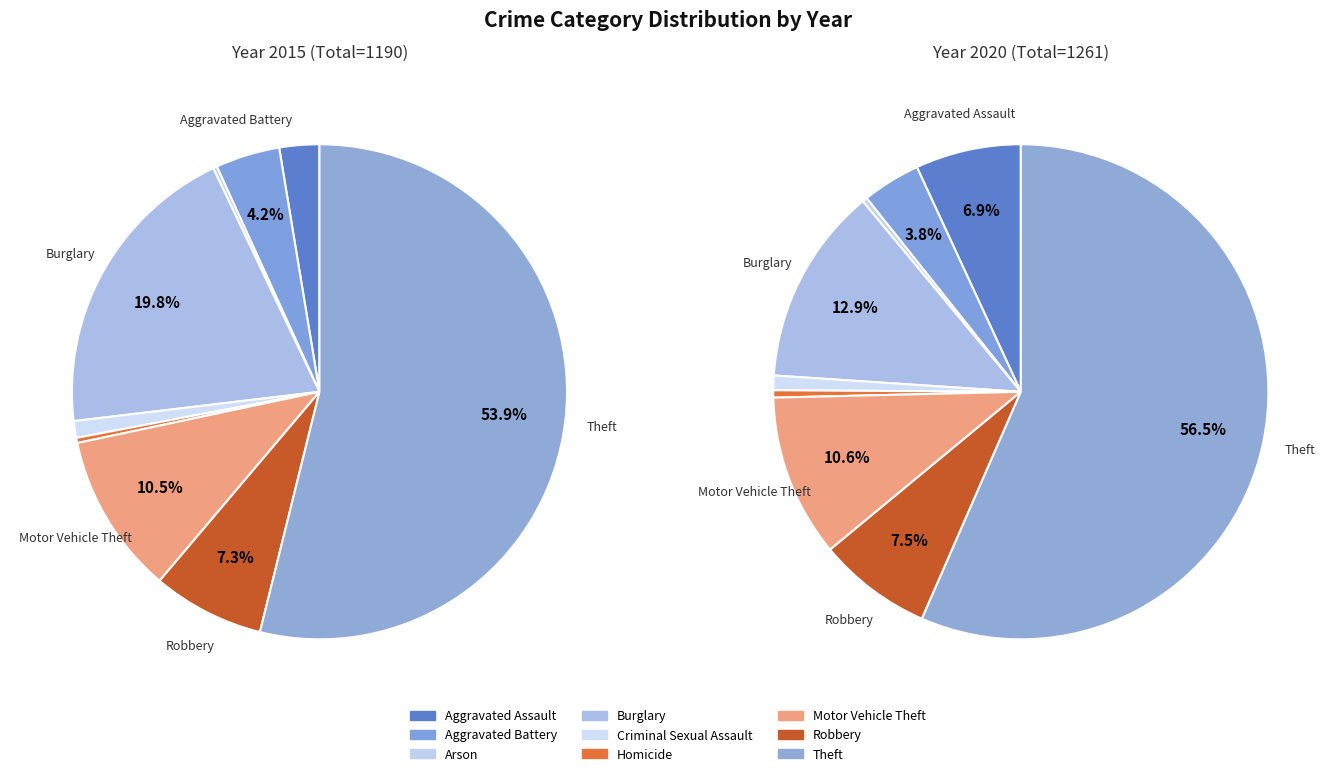

What is the spread (max minus min) of values at Theft?

72